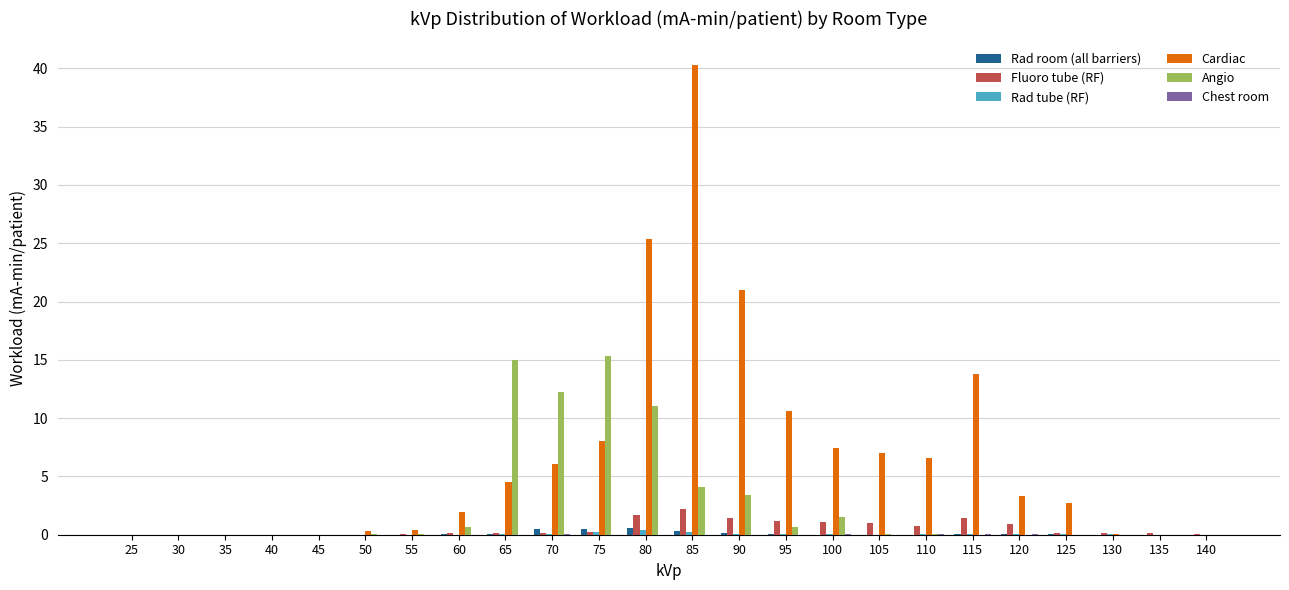

The Rad room (all barriers) series shows 0.0 at 105. True or false?

True